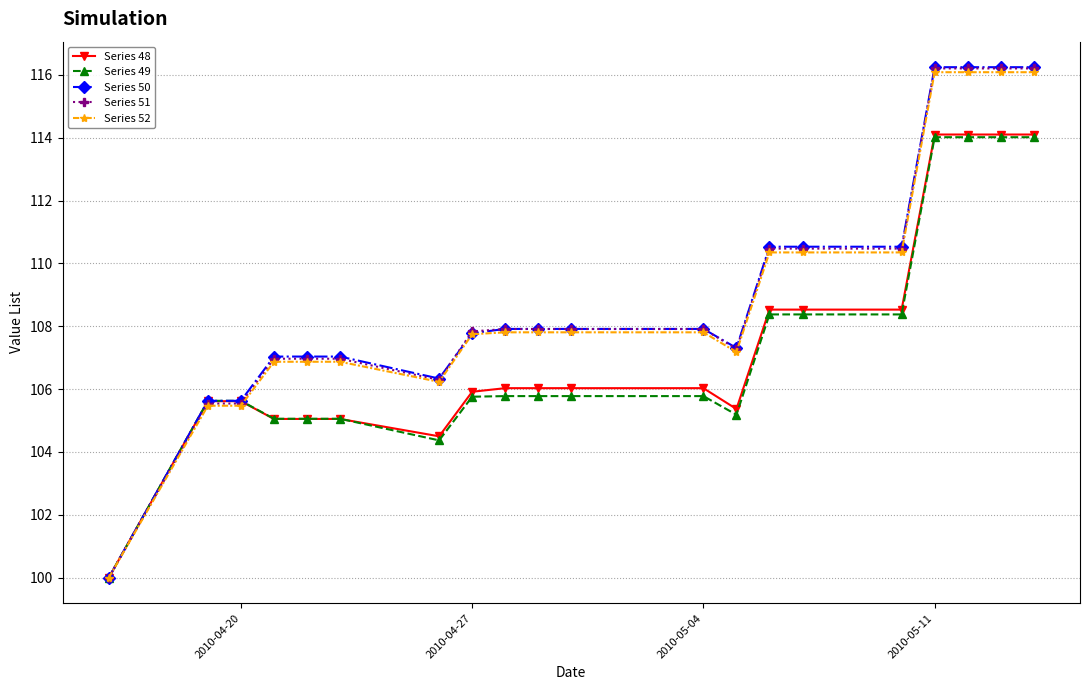

What is the value of the Series 48 point at the 8th from the left?

105.9